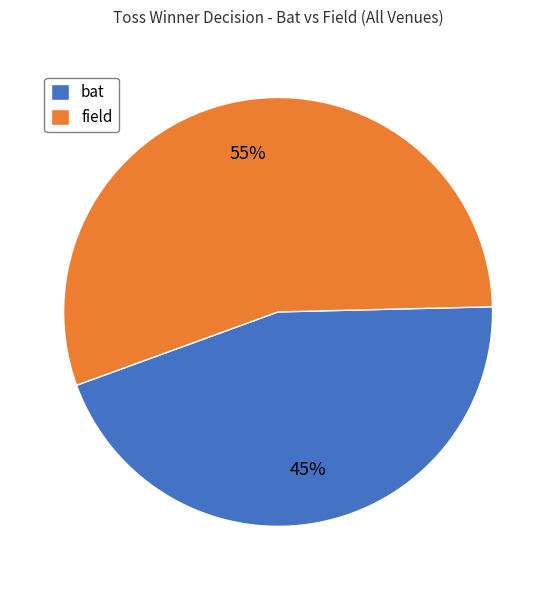

Is the sum of bat and field greater than half?

Yes